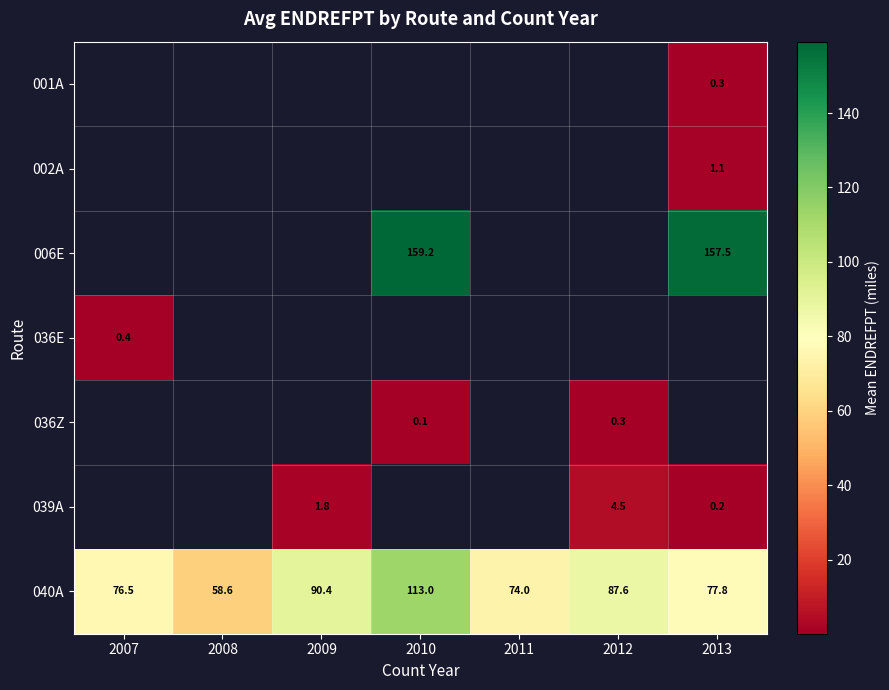

Where is 040A nearest to the value 85?

2012